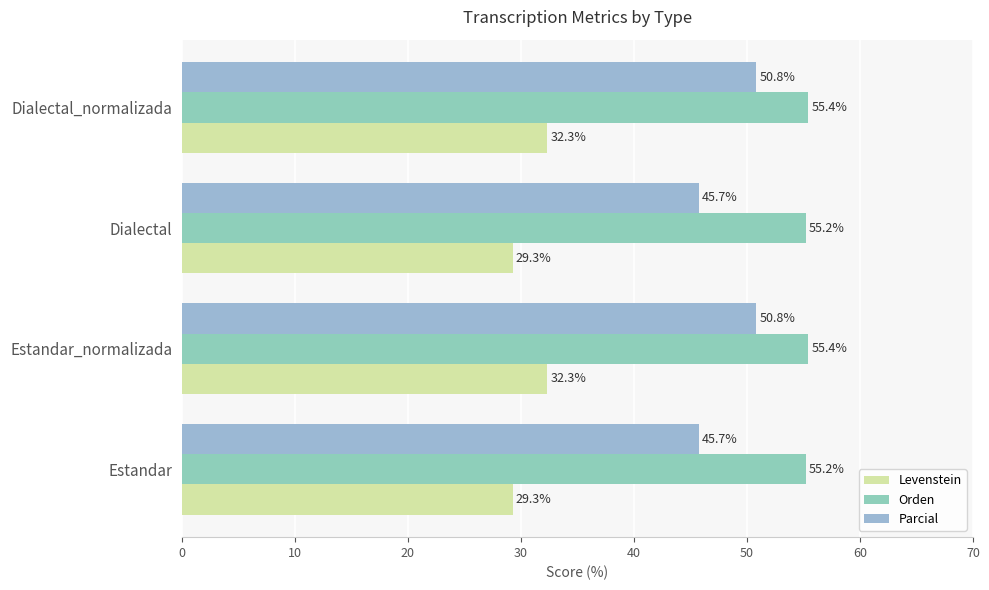

Rank the series by their maximum value, from lowest to highest.

Levenstein, Parcial, Orden